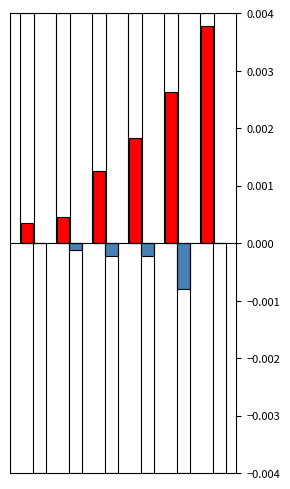

Rank the series by their maximum value, from highest to lowest.

CH, GR+JU+VS